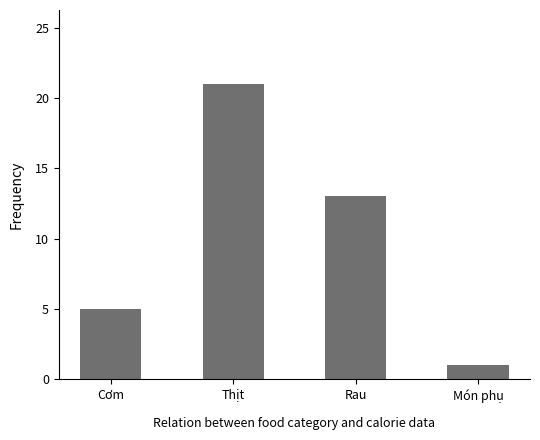

The value at Thịt is 21. True or false?

True